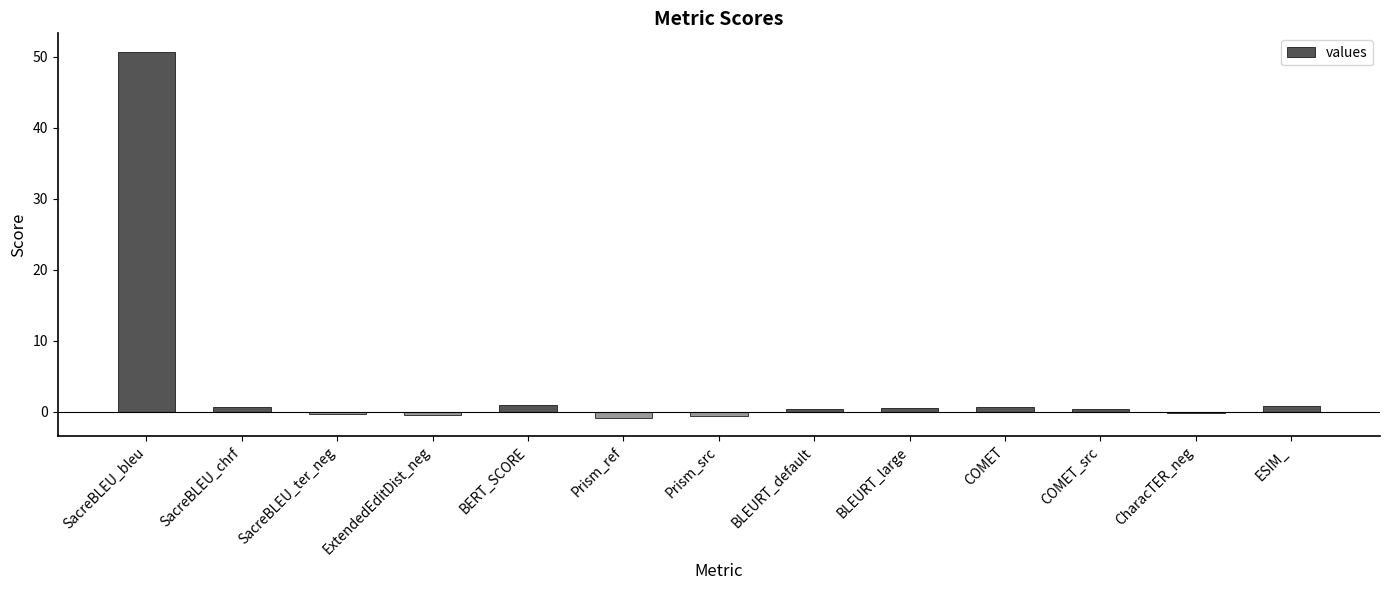

How many bars are there in total?

13